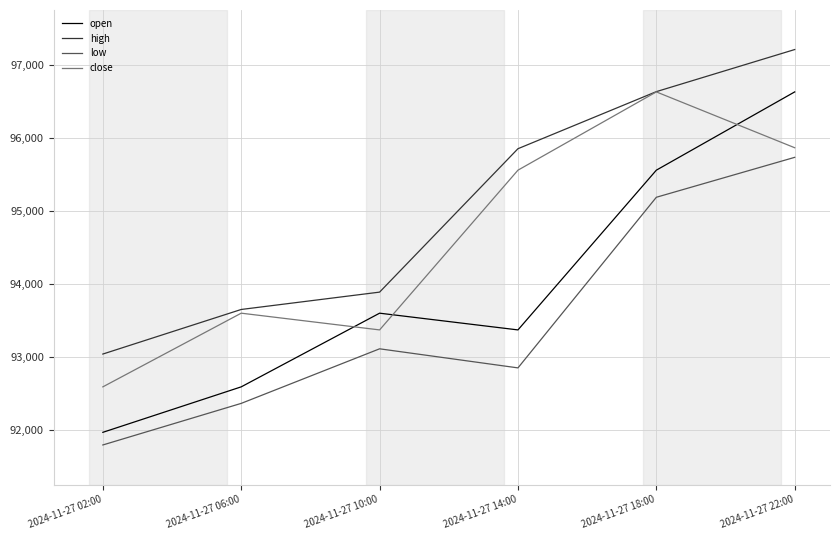

What value does the high series have at 2024-11-27 06:00?

93648.0